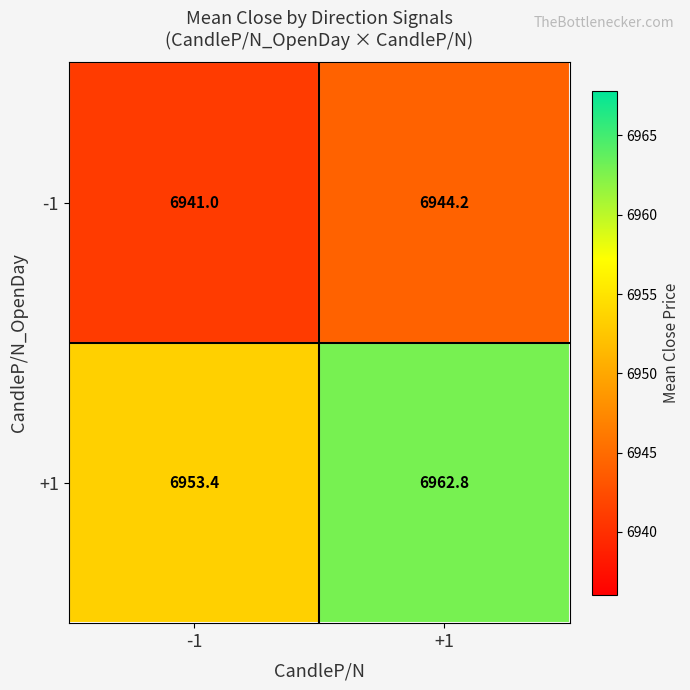

What is the difference between the maximum and minimum values in the +1 series?

9.4